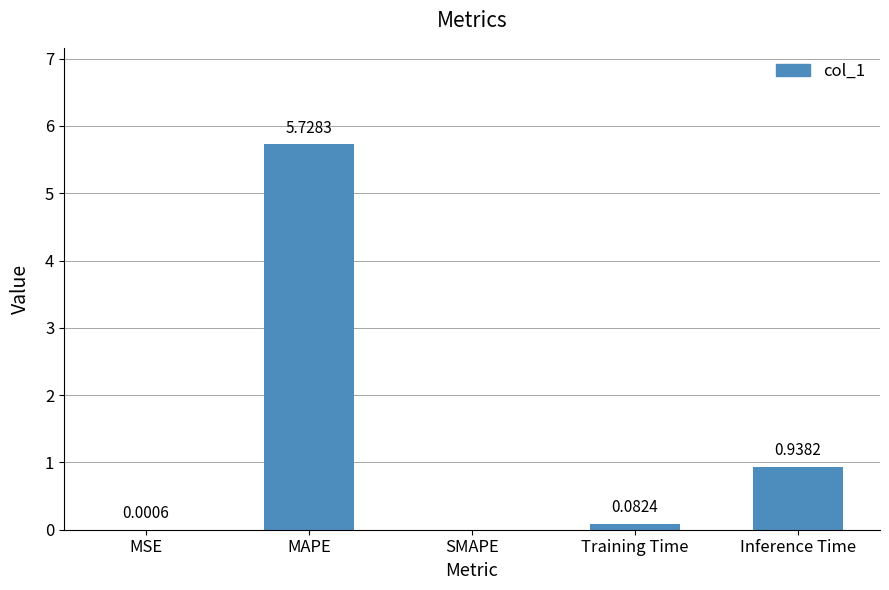

Where is the data nearest to the value 2?

Inference Time